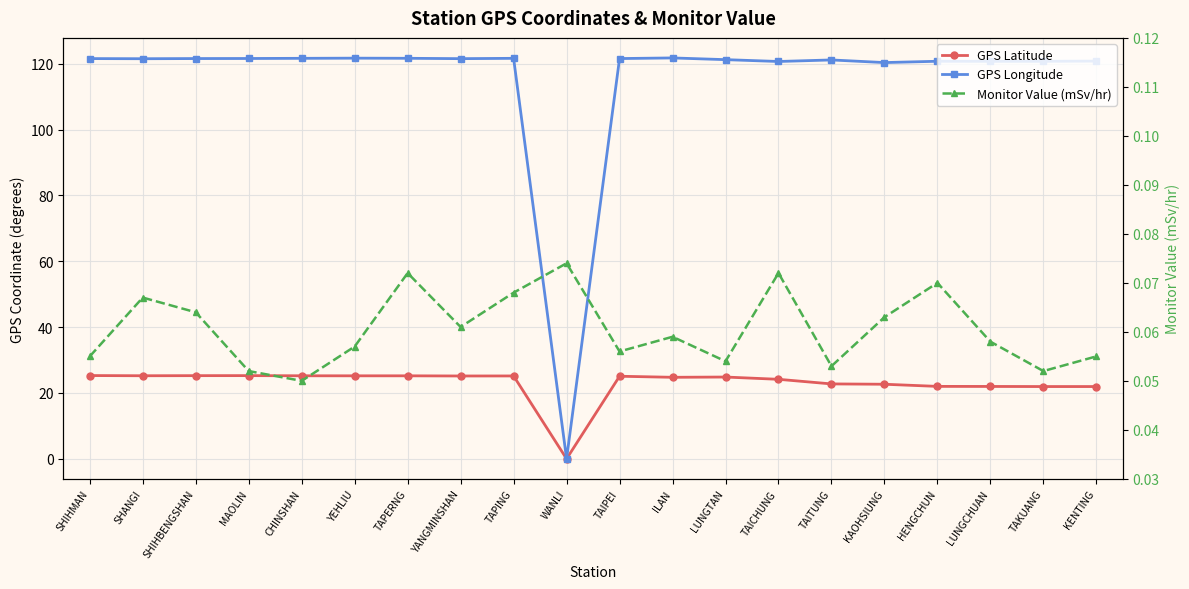

The value of Monitor Value (mSv/hr) at TAICHUNG is 0.1. True or false?

True